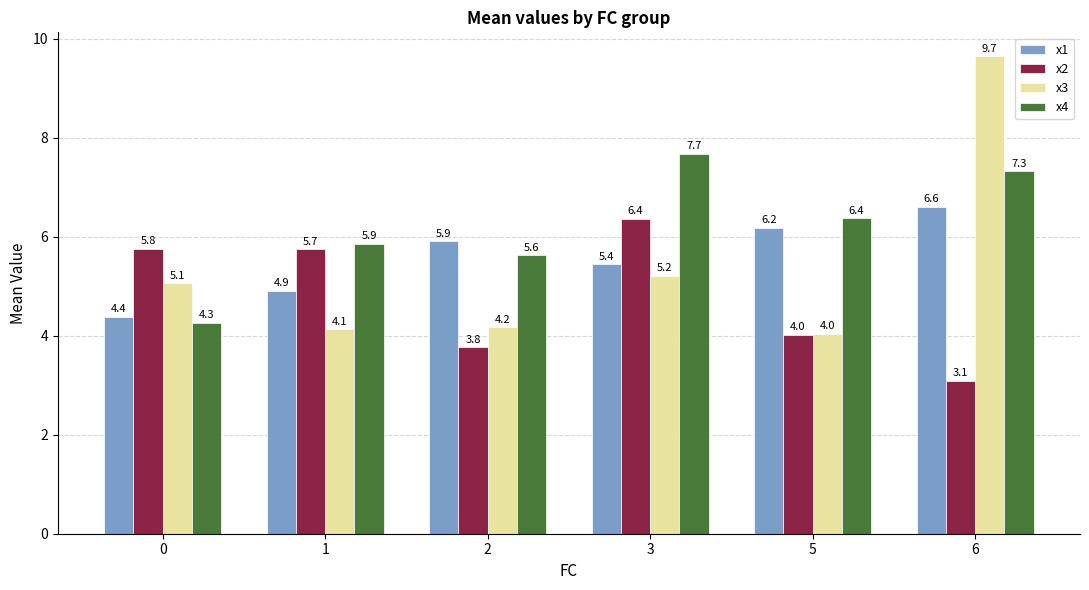

Rank the series at 0 from highest to lowest value.

x2, x3, x1, x4